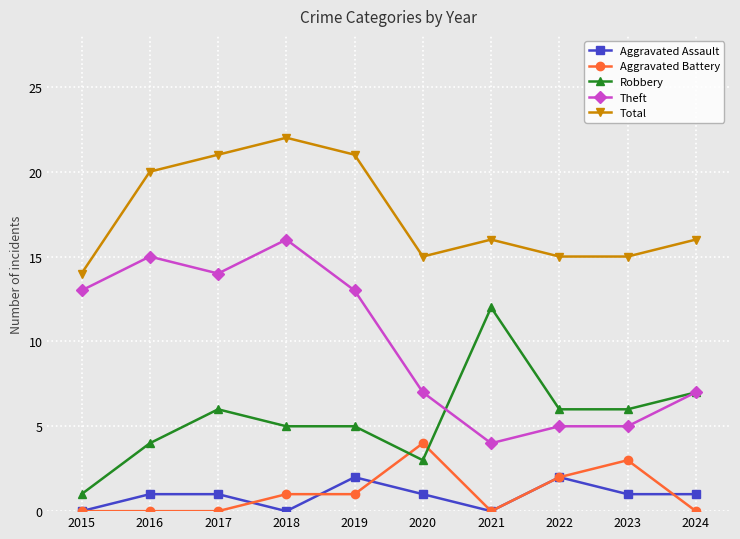

What value does the Theft series have at 2017, to the nearest 10?

10